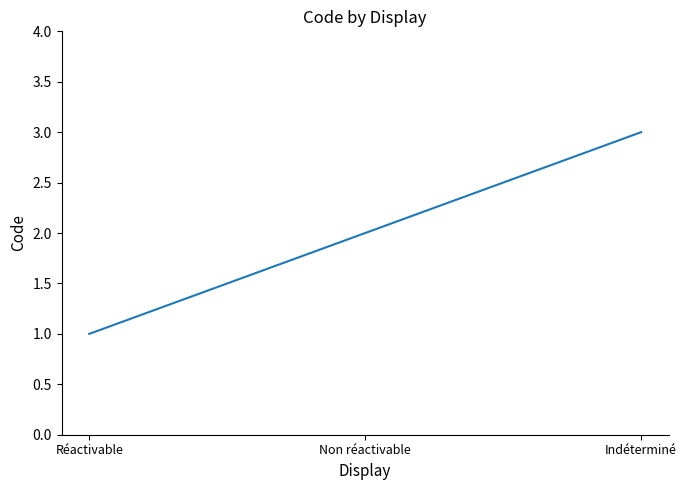

How many distinct data groups are displayed?

1